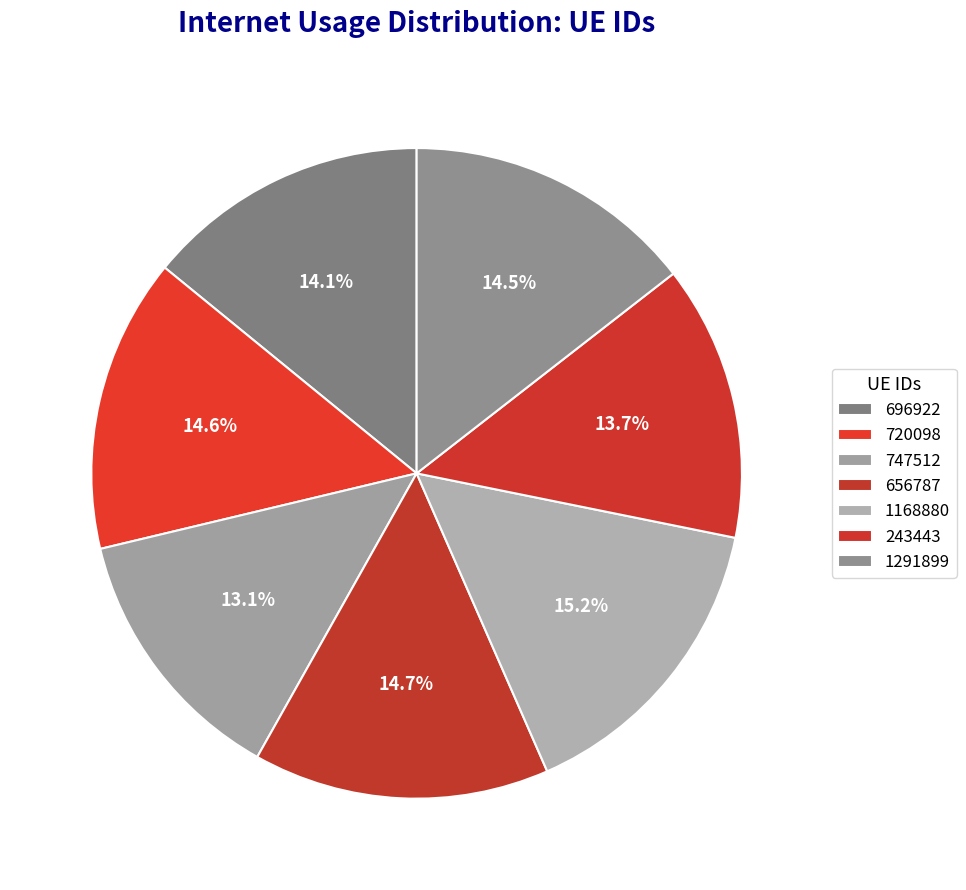

Is 243443 the majority of the pie?

No